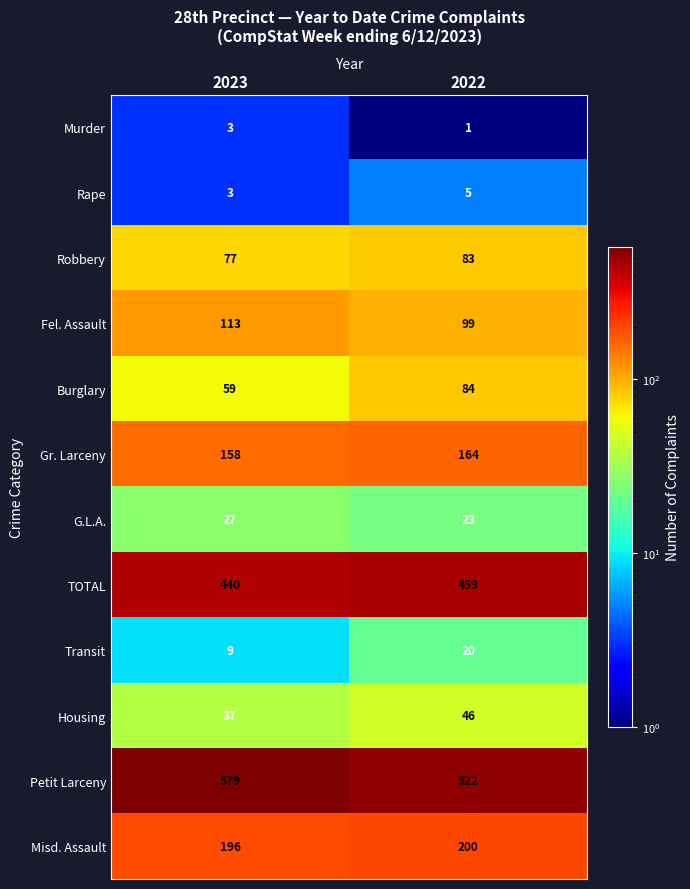

Is the value of Rape at 2023 greater than the value of Housing at 2023?

No